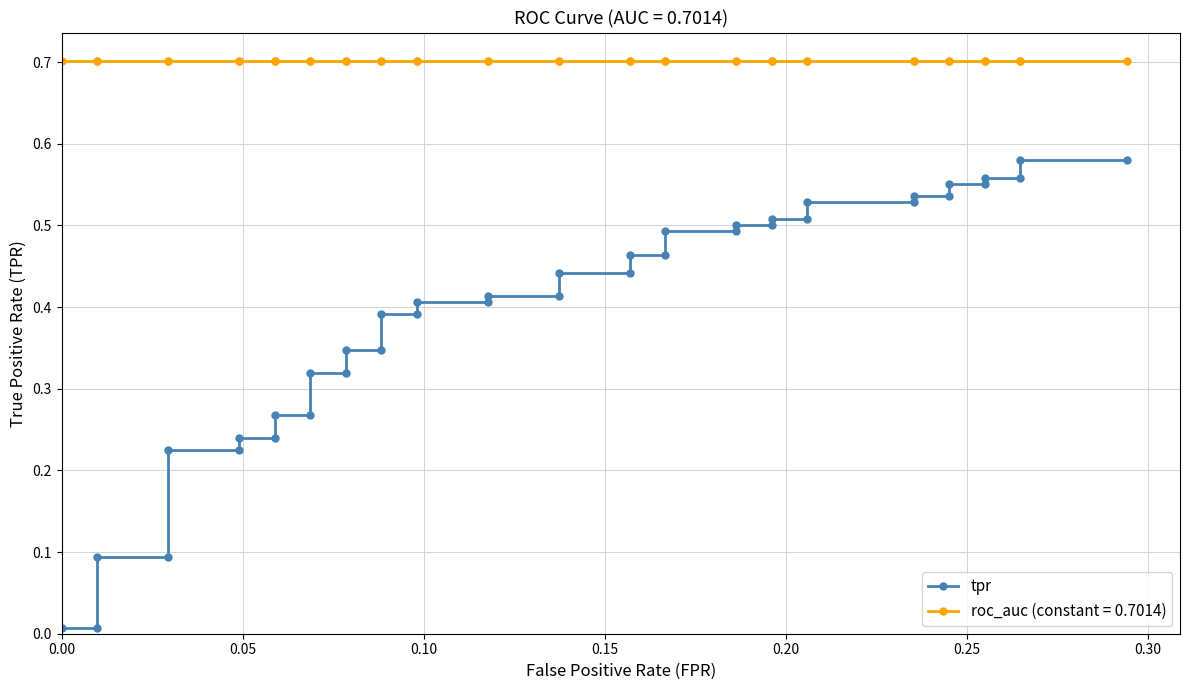

What is the sum of all values?

15.7